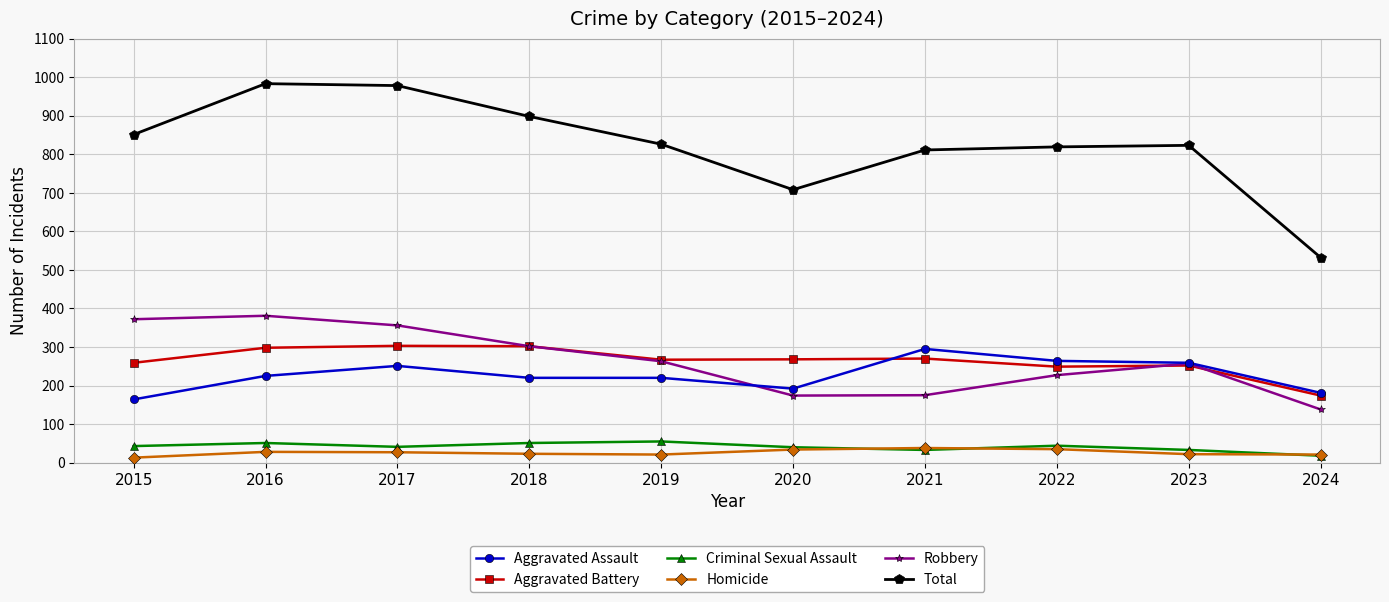

What is the lowest value of the Aggravated Battery series?

174